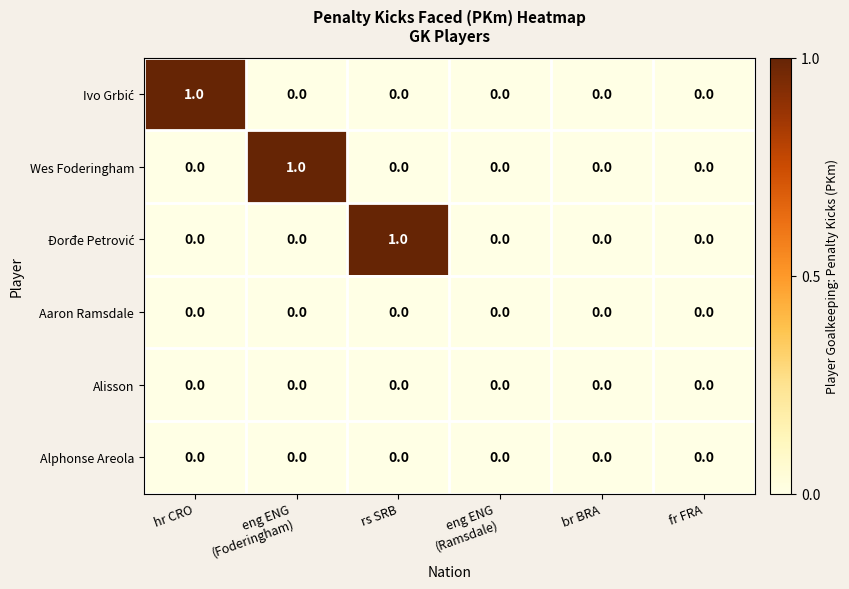

How many categories are shown in the chart?

6